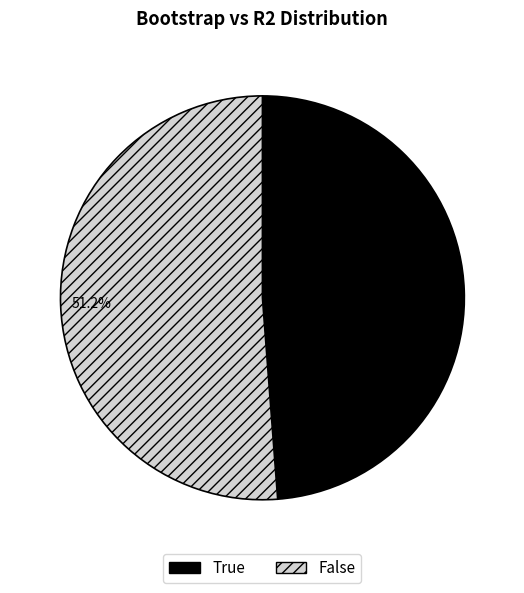

What is the majority slice?

False